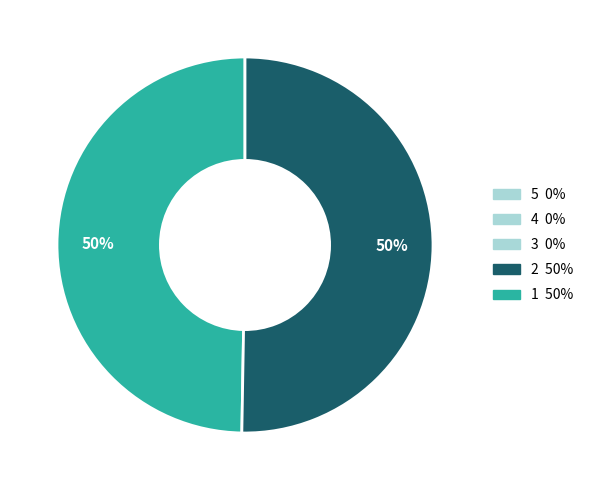

To the nearest percent, what is the average slice percentage?

50%